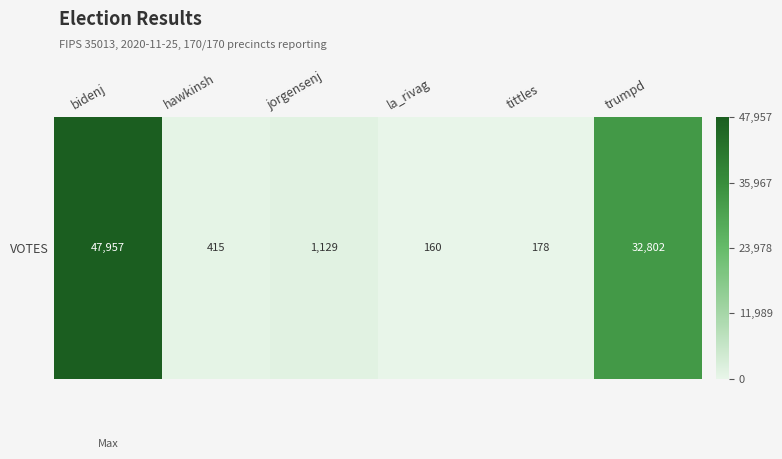

What value does the data have at bidenj?

1.0